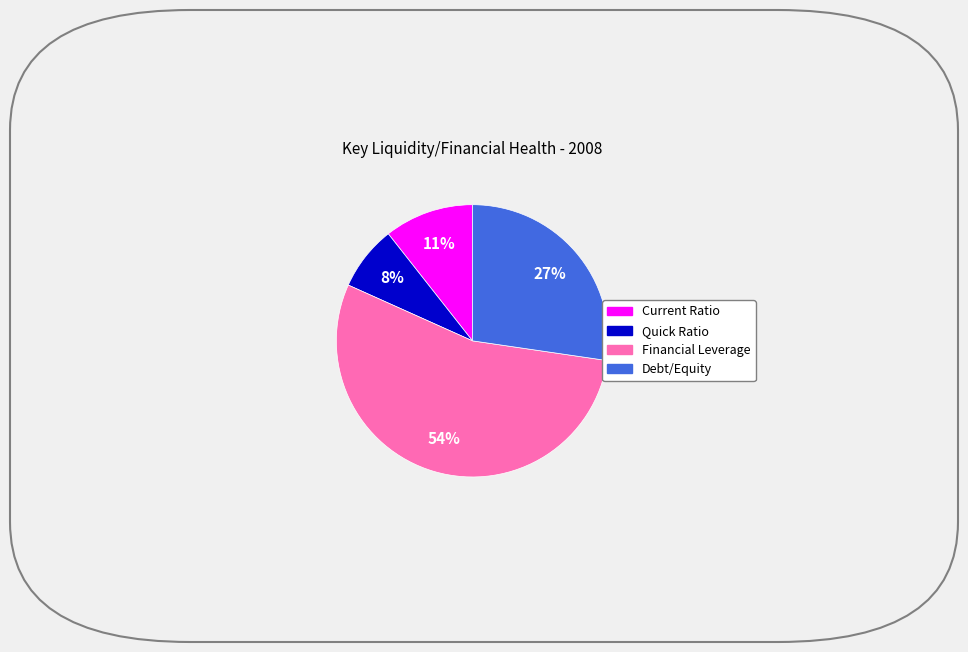

To the nearest percent, what portion does Current Ratio represent?

11%